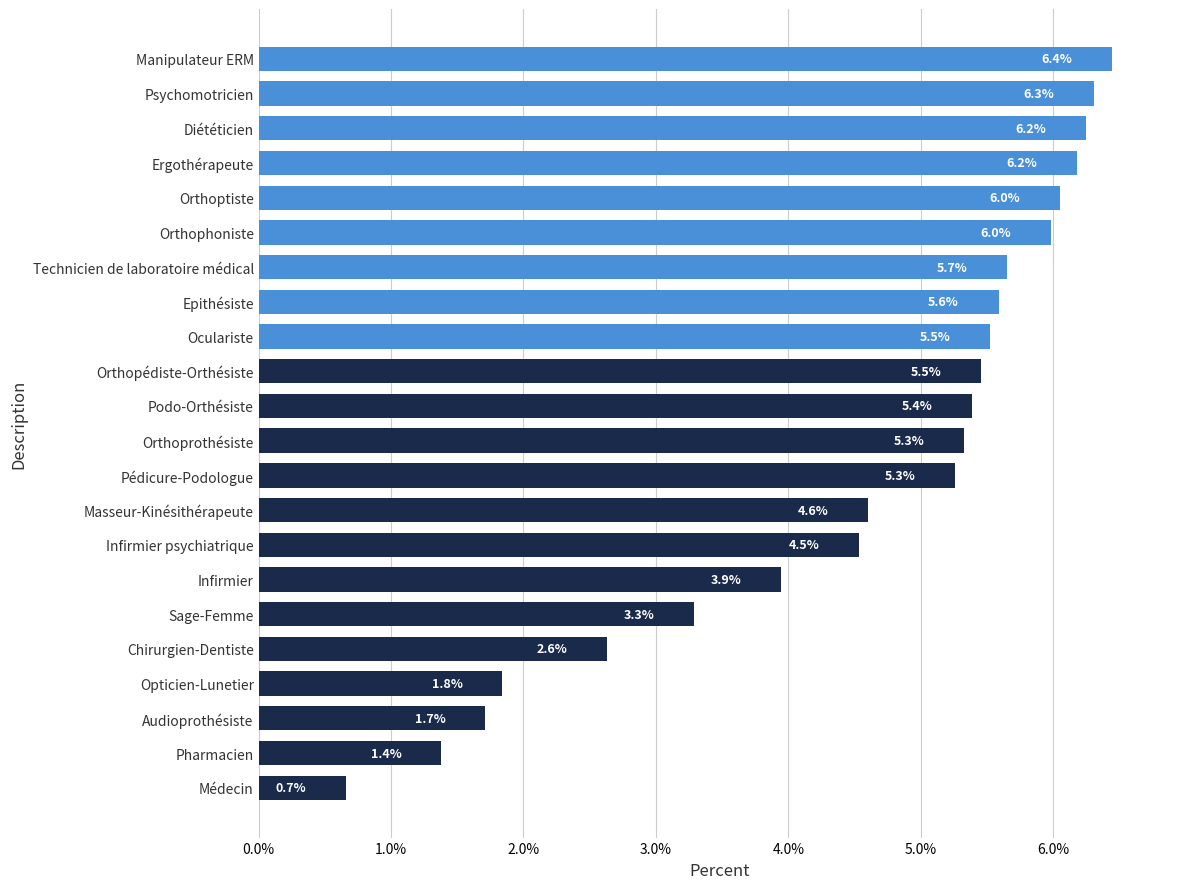

Reading bottom to top, what are all the values shown in this chart?

0.7	1.4	1.7	1.8	2.6	3.3	3.9	4.5	4.6	5.3	5.3	5.4	5.5	5.5	5.6	5.7	6.0	6.0	6.2	6.2	6.3	6.4